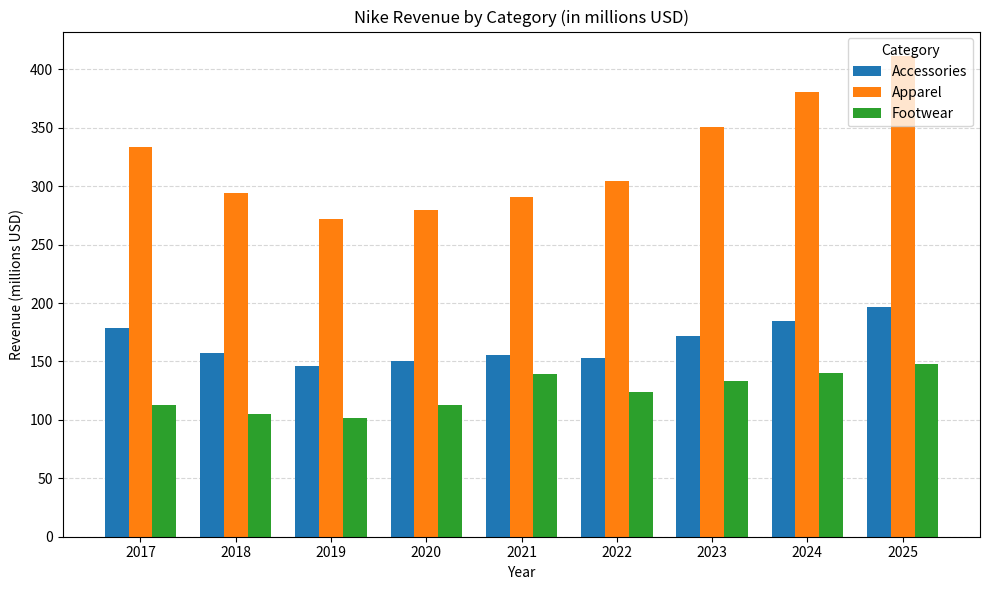

What is the sum of all Footwear values?

1115.8